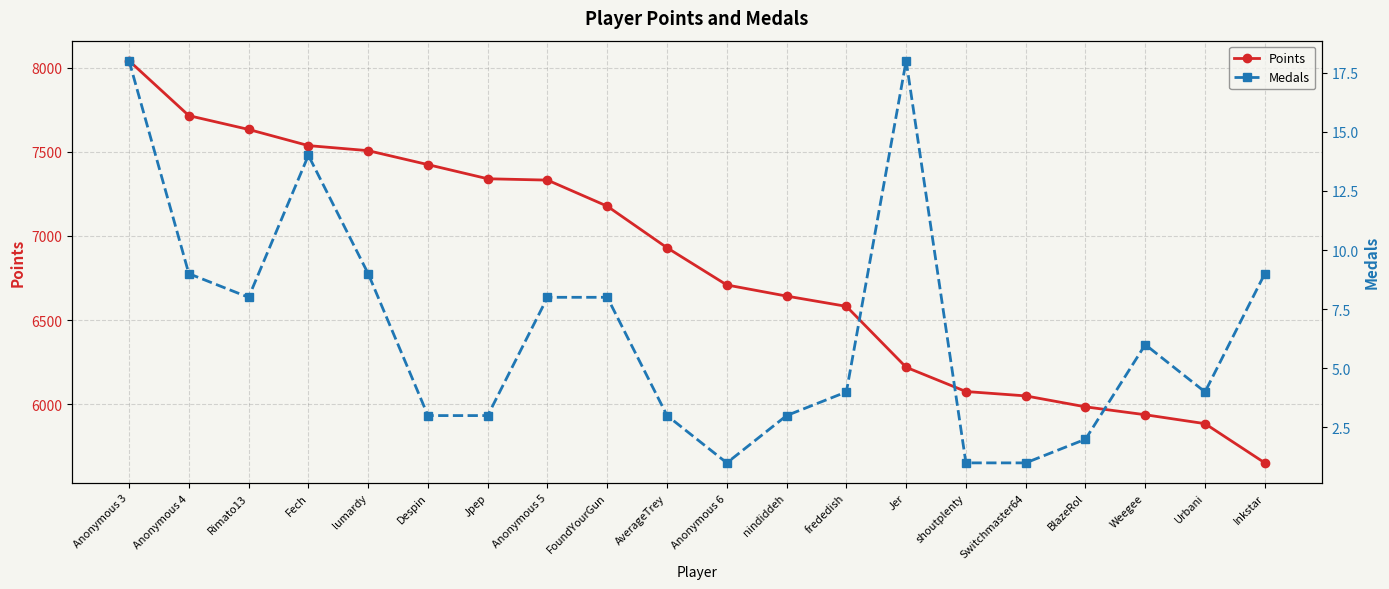

What value does the Points series have at Anonymous 3, to the nearest 50?

8050